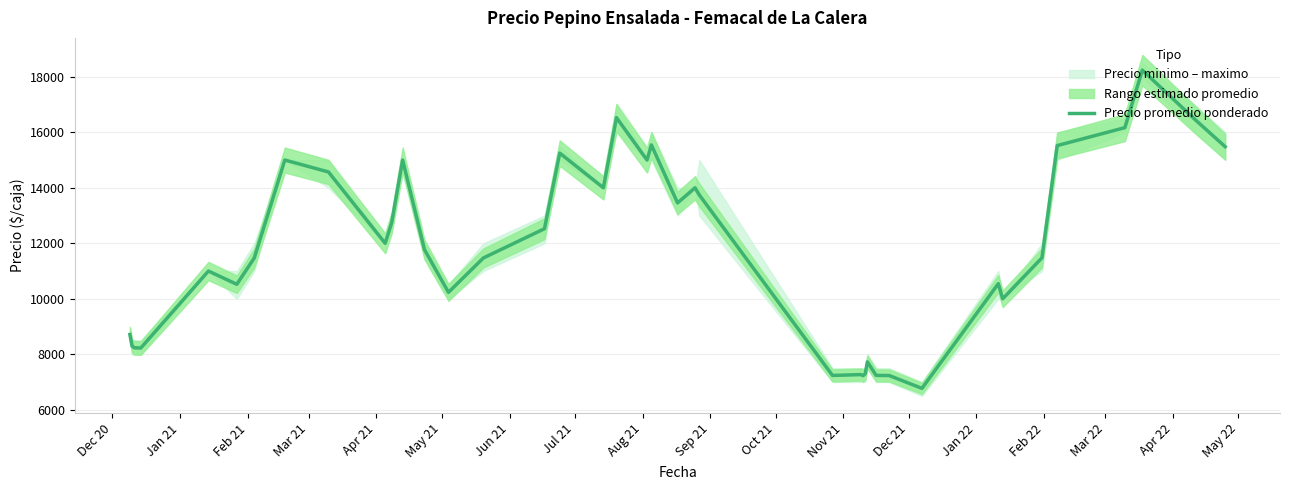

The chart shows a value of 12158 at Dec 20. True or false?

False